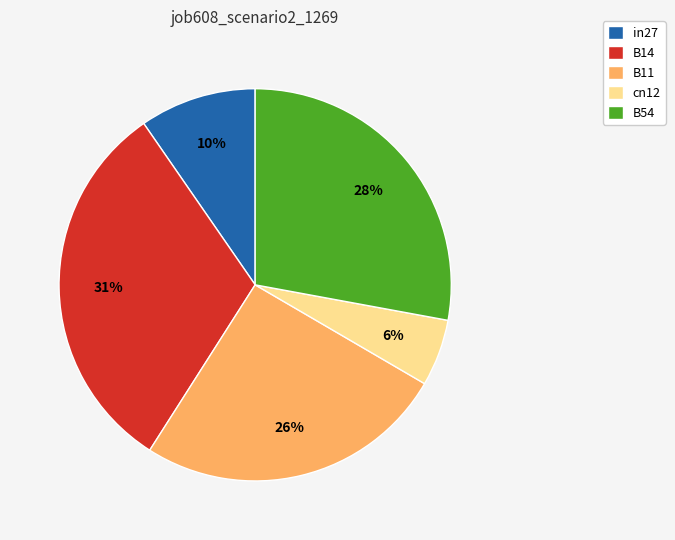

Which slice is the largest?

B14